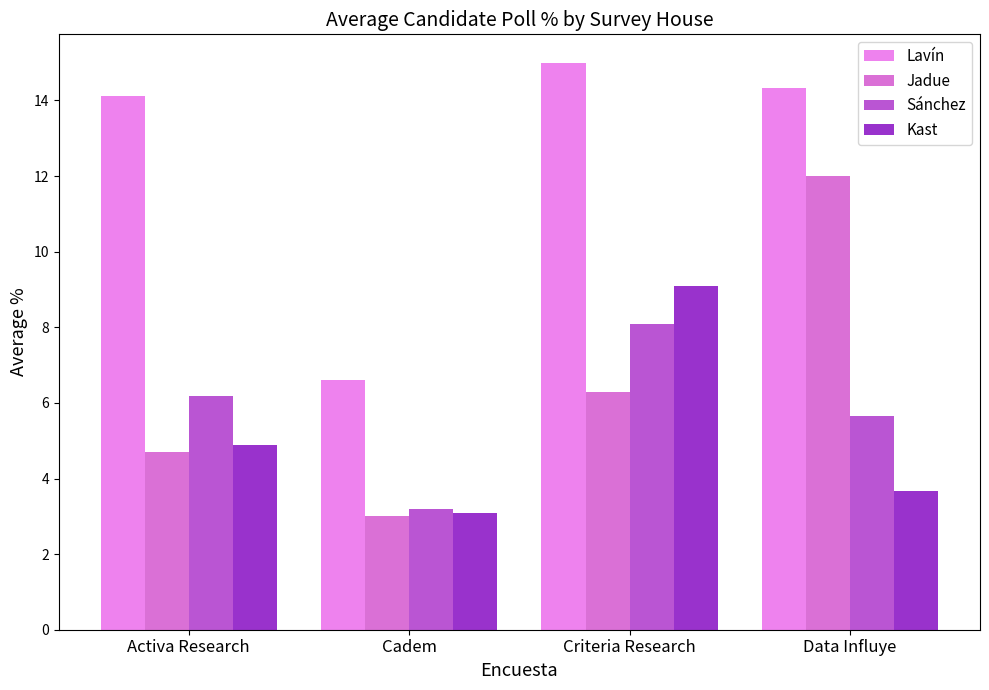

The Jadue series shows 20.8 at Data Influye. True or false?

False